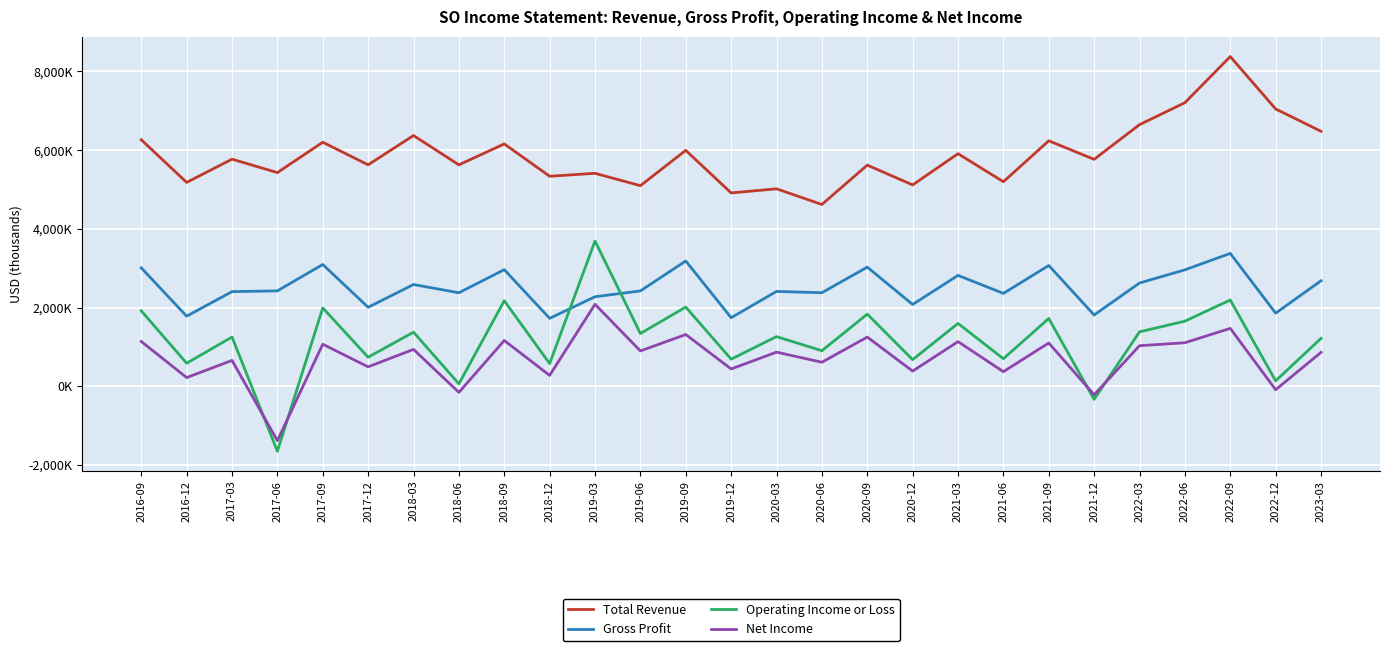

True or false: Total Revenue and Operating Income or Loss cross at least once.

False